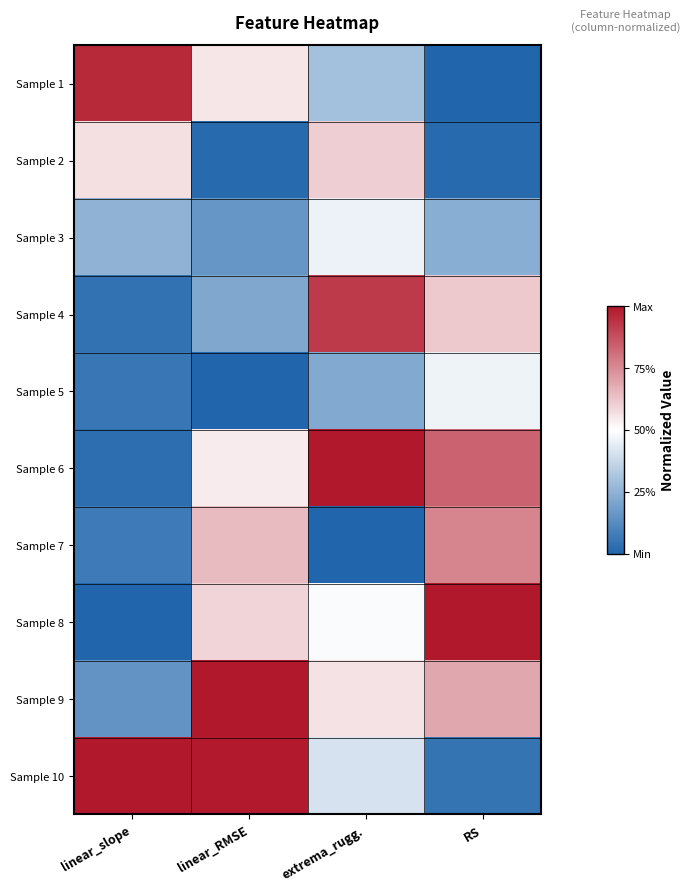

Reading right to left, list all the values displayed in this chart.

Sample 1: RS=0.0	extrema_rugg.=0.3	linear_RMSE=0.6	linear_slope=1.0
Sample 2: RS=0.0	extrema_rugg.=0.6	linear_RMSE=0.0	linear_slope=0.6
Sample 3: RS=0.2	extrema_rugg.=0.5	linear_RMSE=0.2	linear_slope=0.3
Sample 4: RS=0.6	extrema_rugg.=0.9	linear_RMSE=0.2	linear_slope=0.0
Sample 5: RS=0.5	extrema_rugg.=0.2	linear_RMSE=0.0	linear_slope=0.1
Sample 6: RS=0.8	extrema_rugg.=1.0	linear_RMSE=0.5	linear_slope=0.0
Sample 7: RS=0.8	extrema_rugg.=0.0	linear_RMSE=0.6	linear_slope=0.1
Sample 8: RS=1.0	extrema_rugg.=0.5	linear_RMSE=0.6	linear_slope=0.0
Sample 9: RS=0.7	extrema_rugg.=0.6	linear_RMSE=1.0	linear_slope=0.2
Sample 10: RS=0.0	extrema_rugg.=0.4	linear_RMSE=1.0	linear_slope=1.0